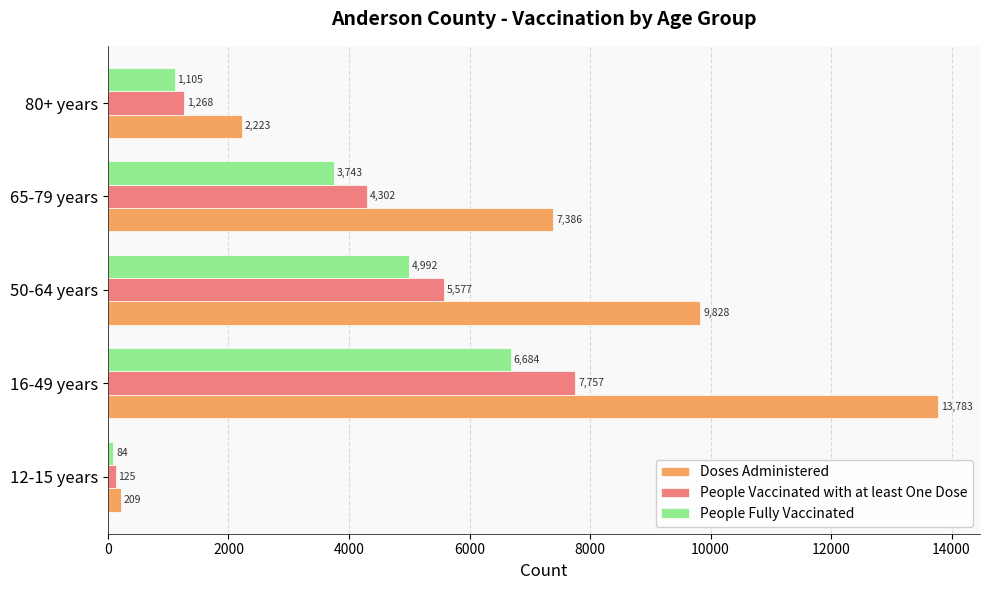

Rank the series by their maximum value, from lowest to highest.

People Fully Vaccinated, People Vaccinated with at least One Dose, Doses Administered